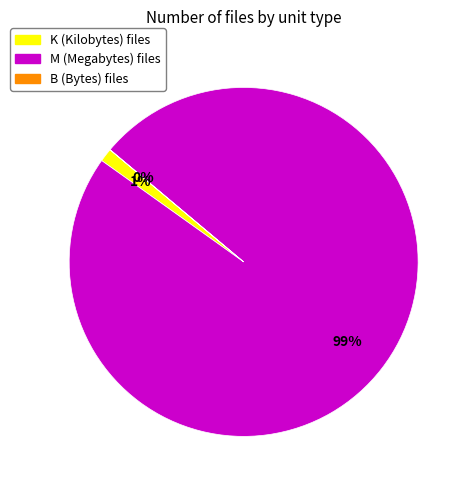

Is there any slice that represents more than half of the pie?

Yes